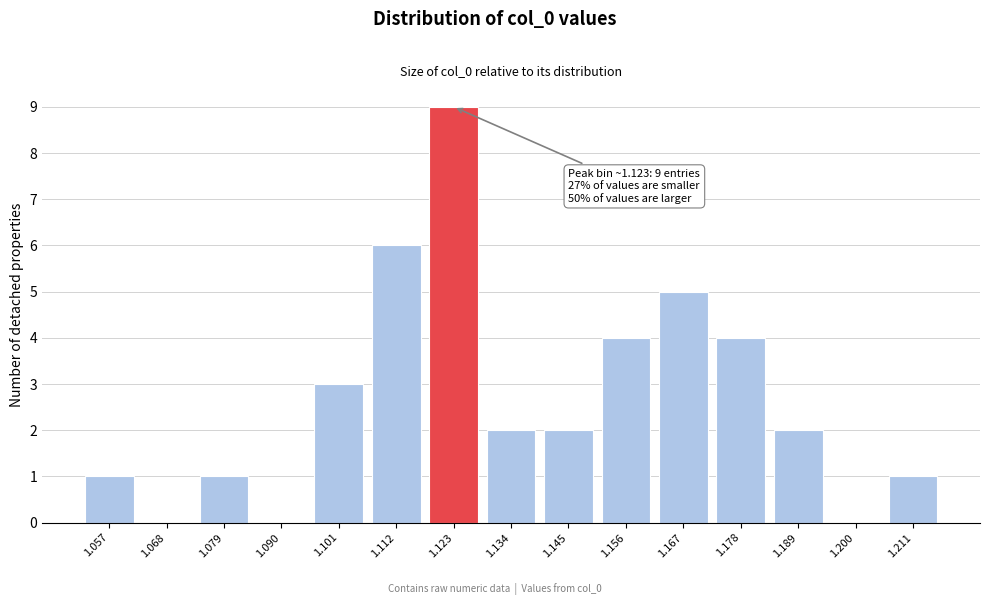

Reading left to right, extract all data points from this chart.

1.057=1	1.068=0	1.079=1	1.090=0	1.101=3	1.112=6	1.123=9	1.134=2	1.145=2	1.156=4	1.167=5	1.178=4	1.189=2	1.200=0	1.211=1